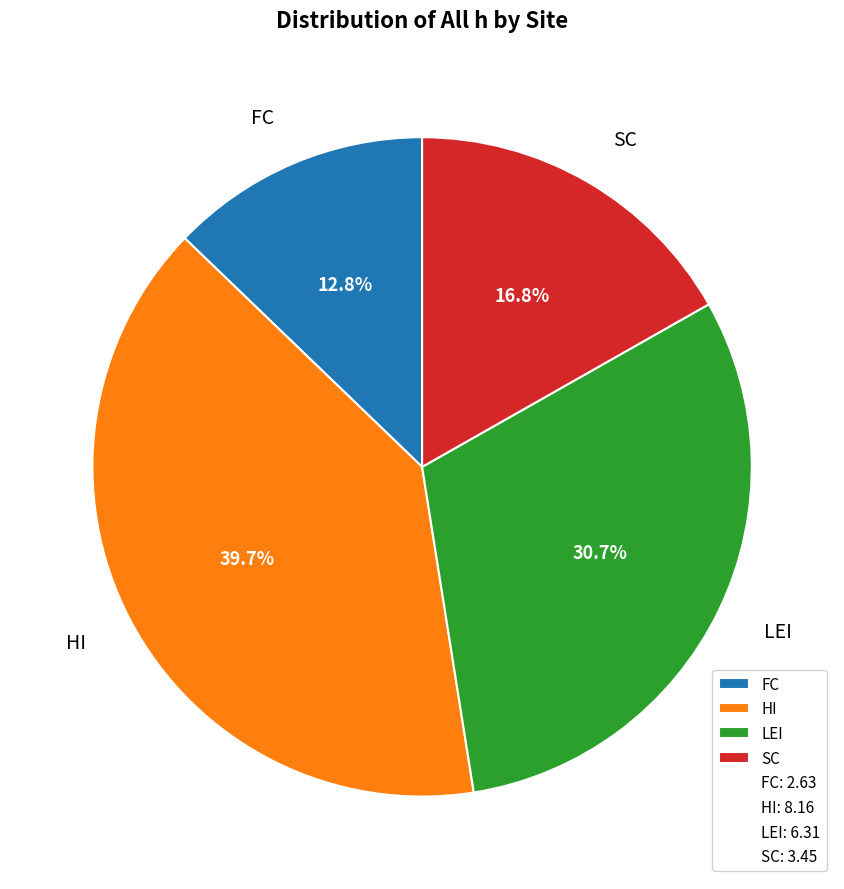

Between LEI and HI, which is larger?

HI